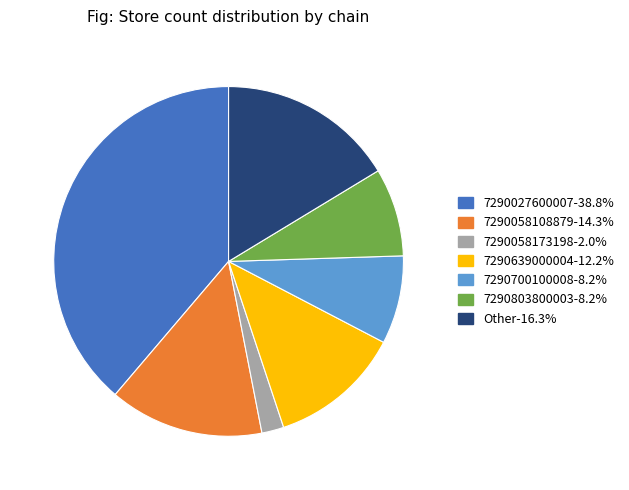

Do 7290639000004-12.2% and 7290803800003-8.2% together represent more than half of the pie?

No